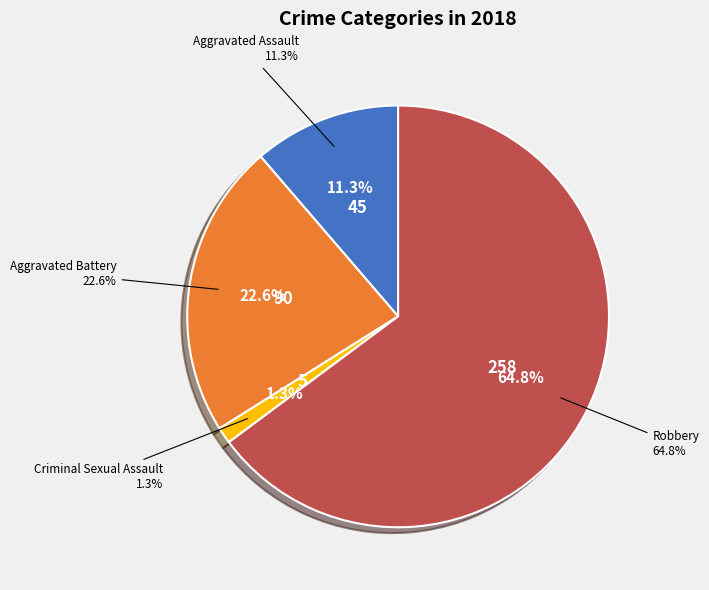

Is Robbery the majority of the pie?

Yes